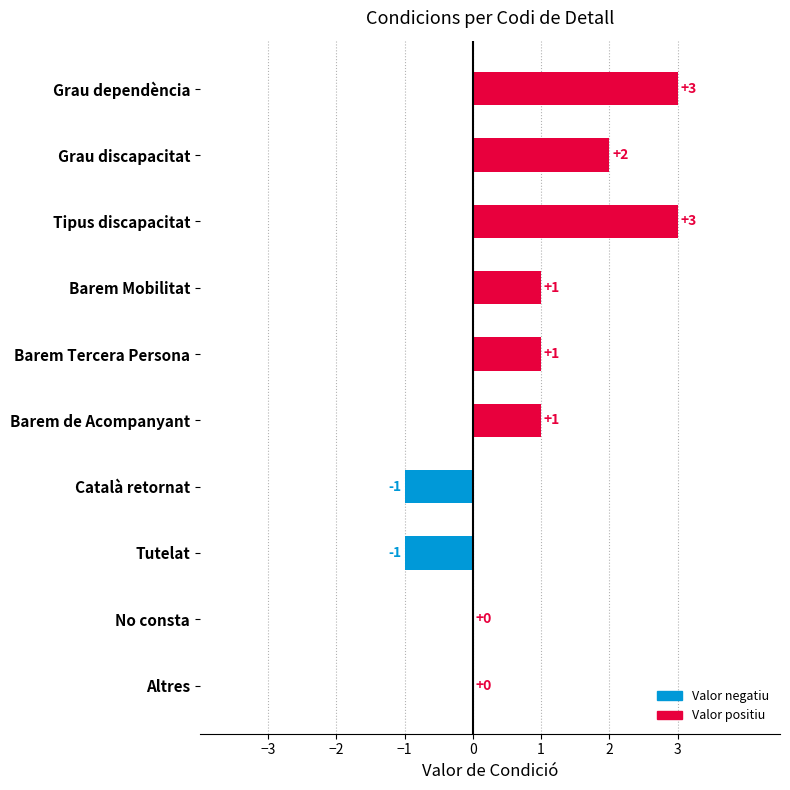

How many values are between 0 and 2?

6